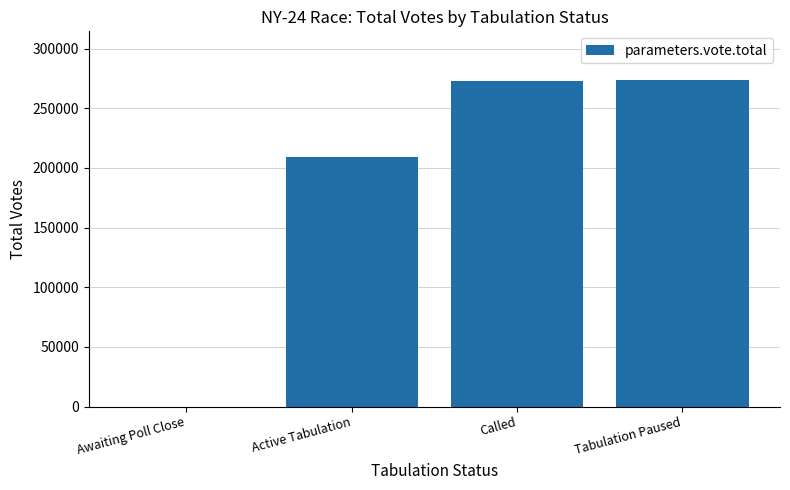

How many series are shown in this chart?

1